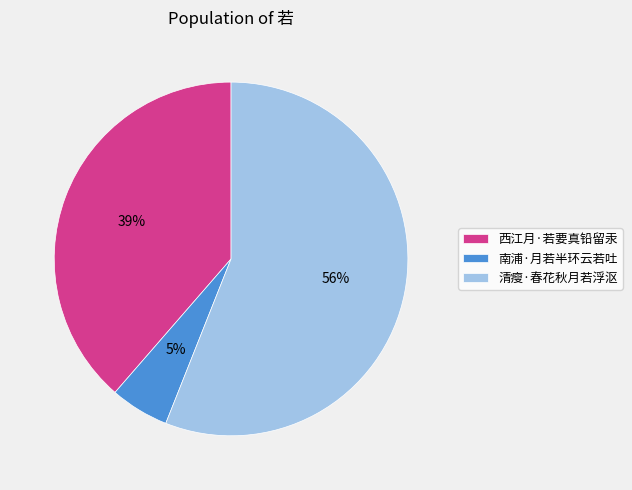

Which slice is the largest?

清瘦·春花秋月若浮沤